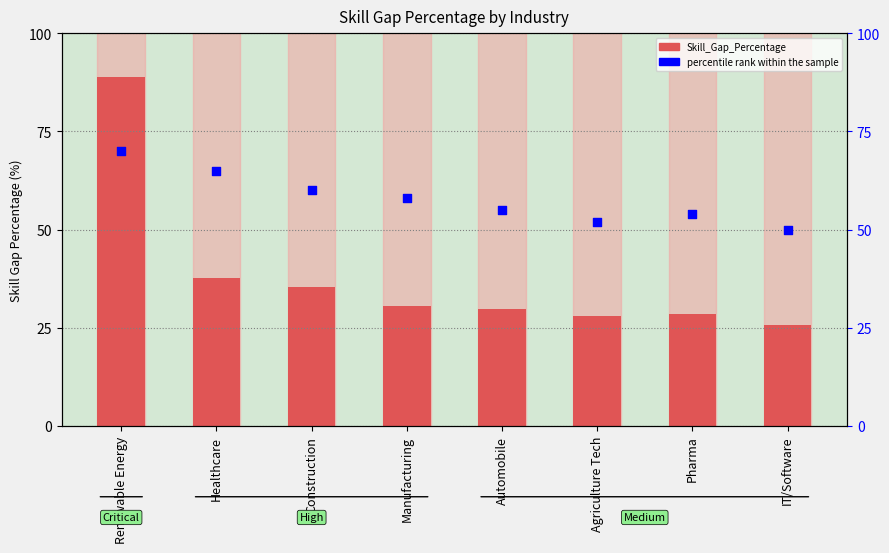

What are all the series names shown in the legend?

Skill_Gap_Percentage, percentile rank within the sample